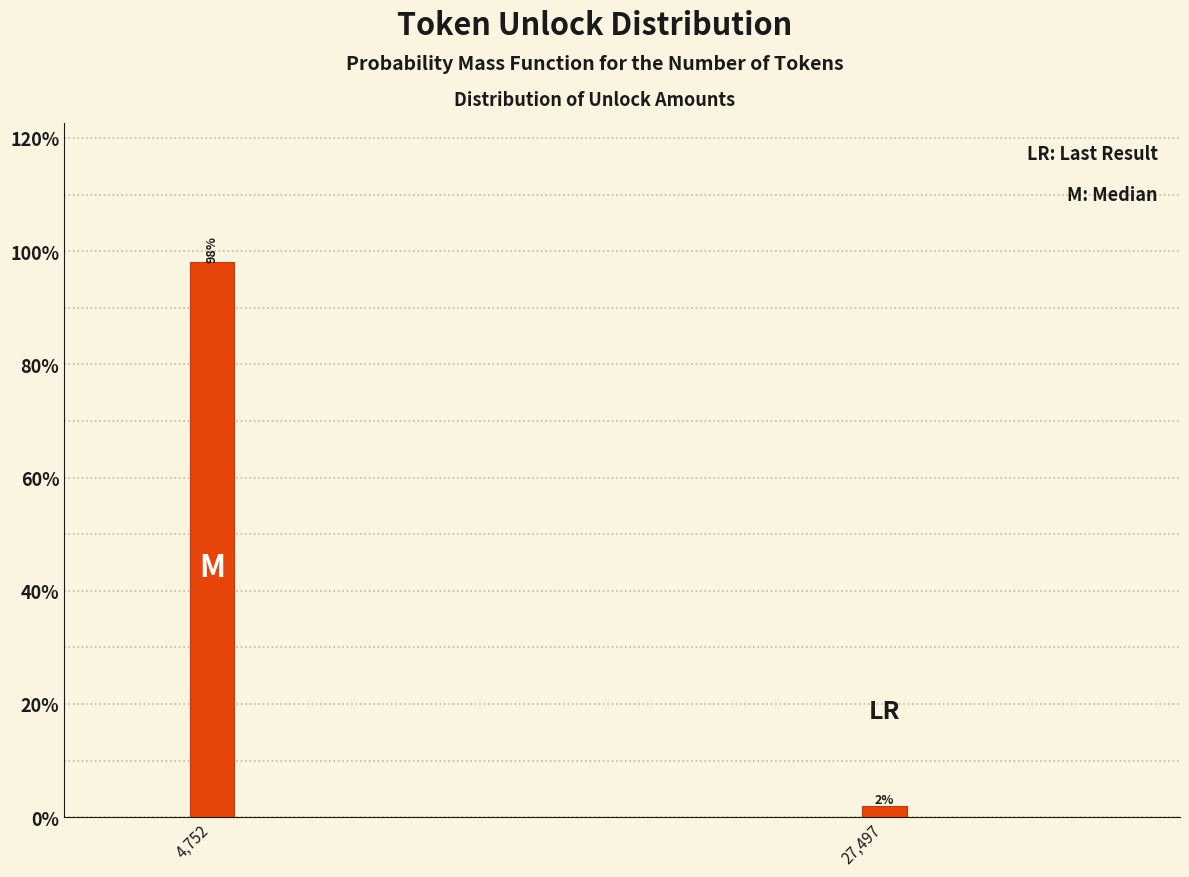

What is the label of the 2nd bar from the right?

4,752